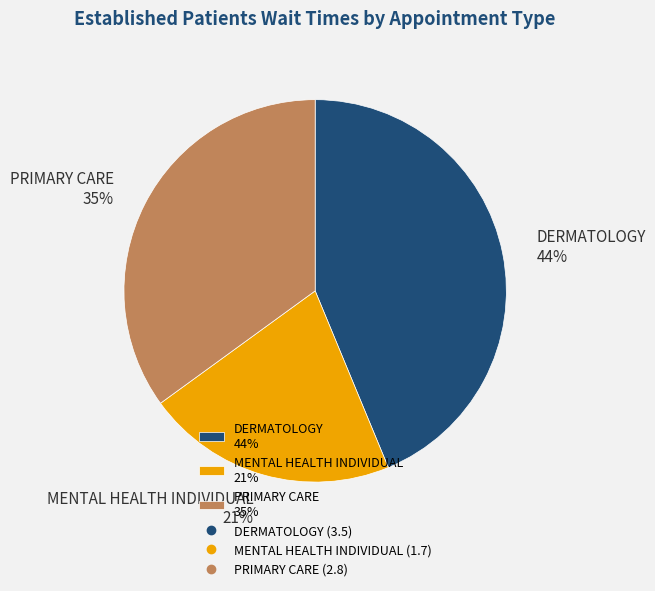

Combined, do PRIMARY CARE and DERMATOLOGY account for over 50%?

Yes